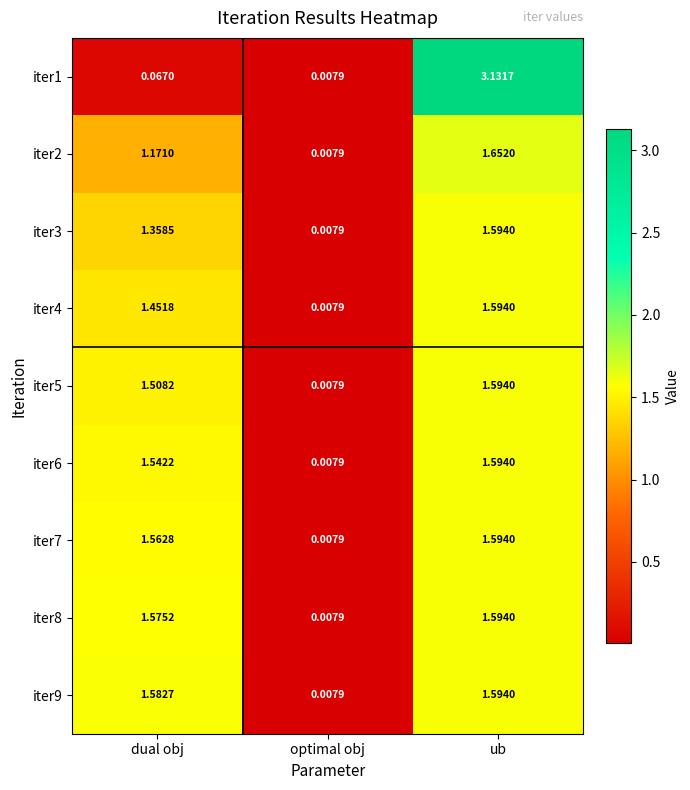

Which series has the largest range (max minus min)?

iter1